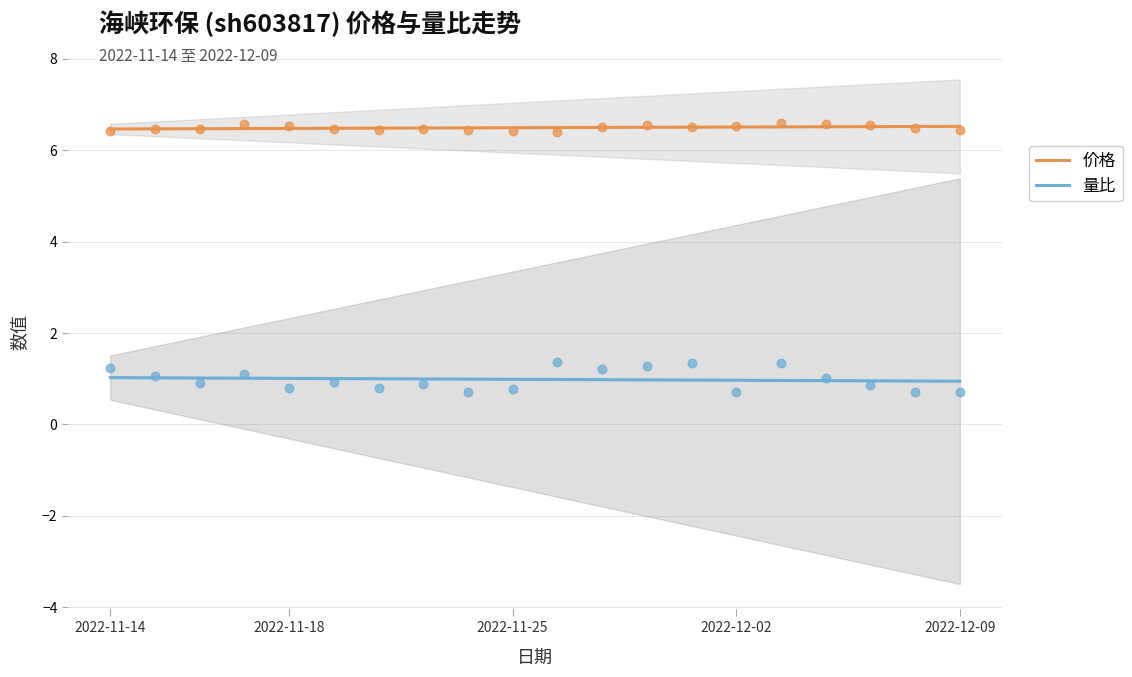

Which series has the widest spread of Y values?

量比